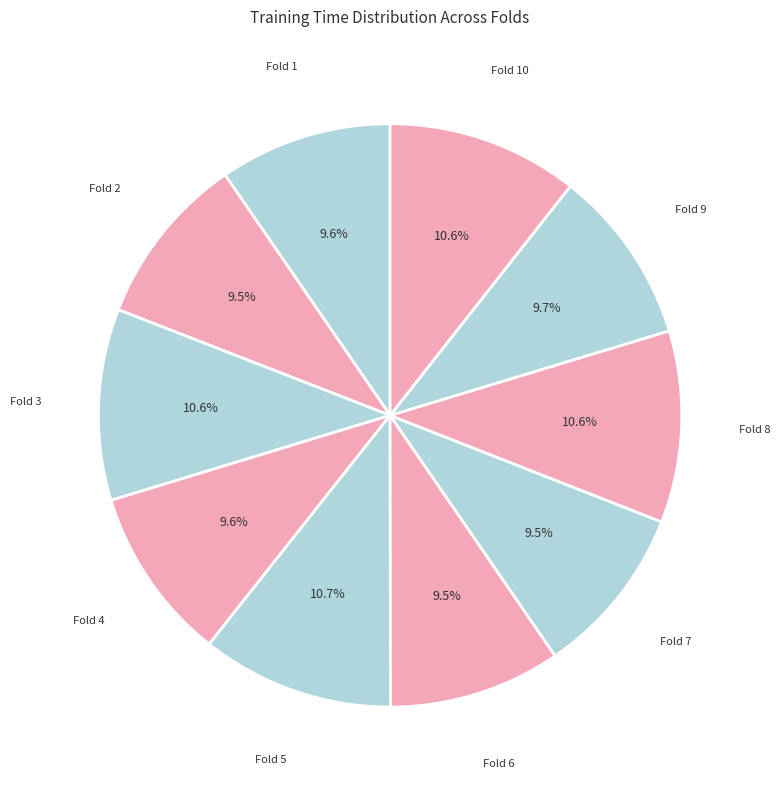

Is there any slice that represents more than half of the pie?

No